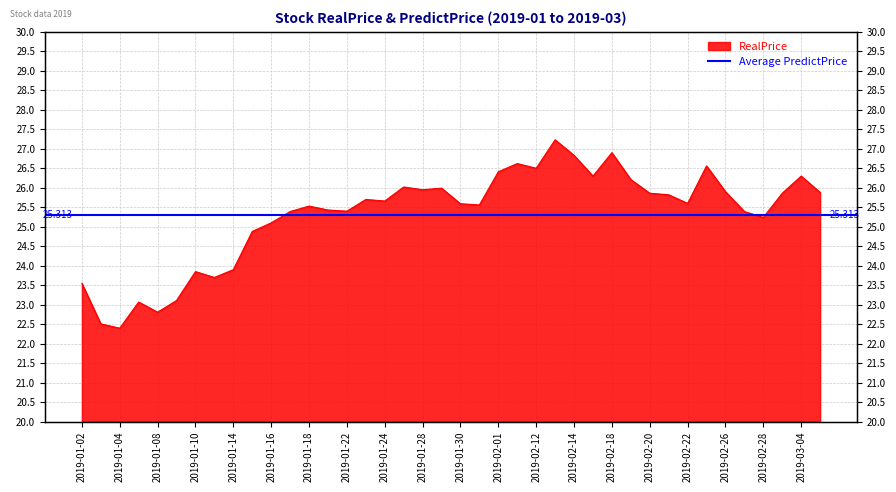

Between 2019-01-22 and 2019-03-04, which is larger?

2019-03-04